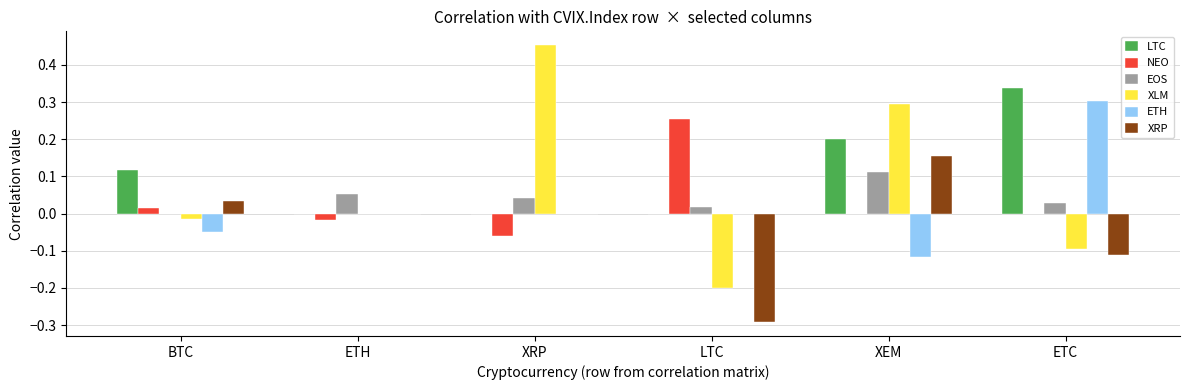

At which label does EOS reach its peak?

XEM